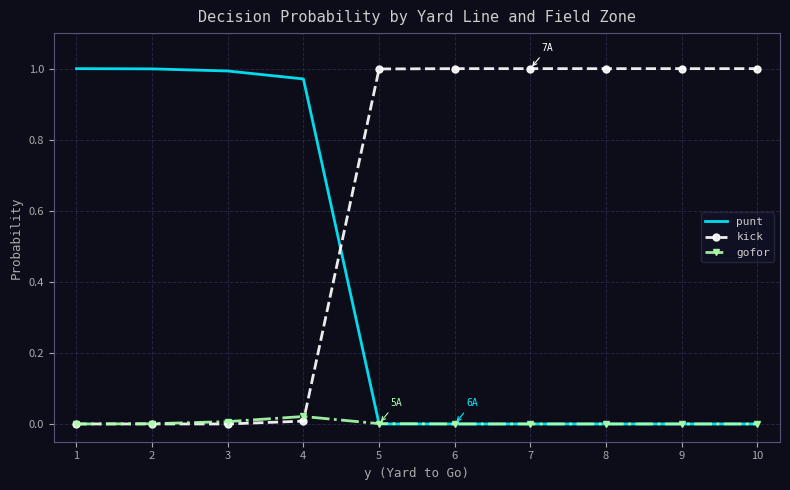

Which series has the largest total across all categories?

kick